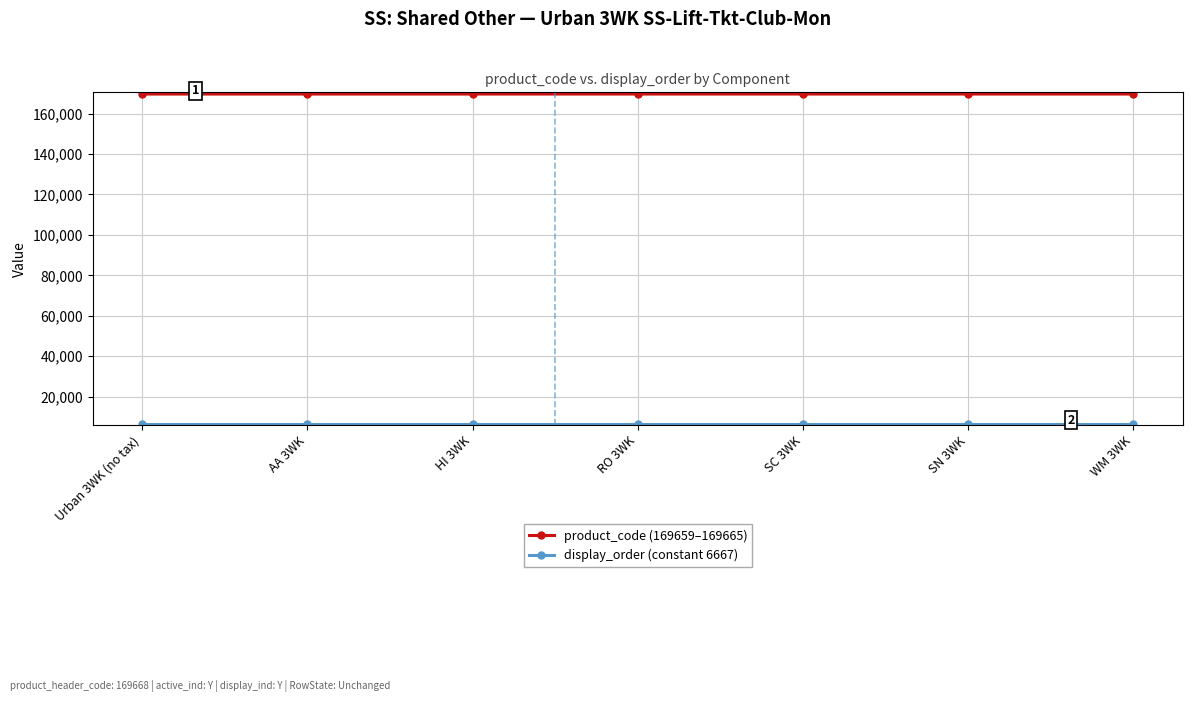

How many data points does each series have?

7